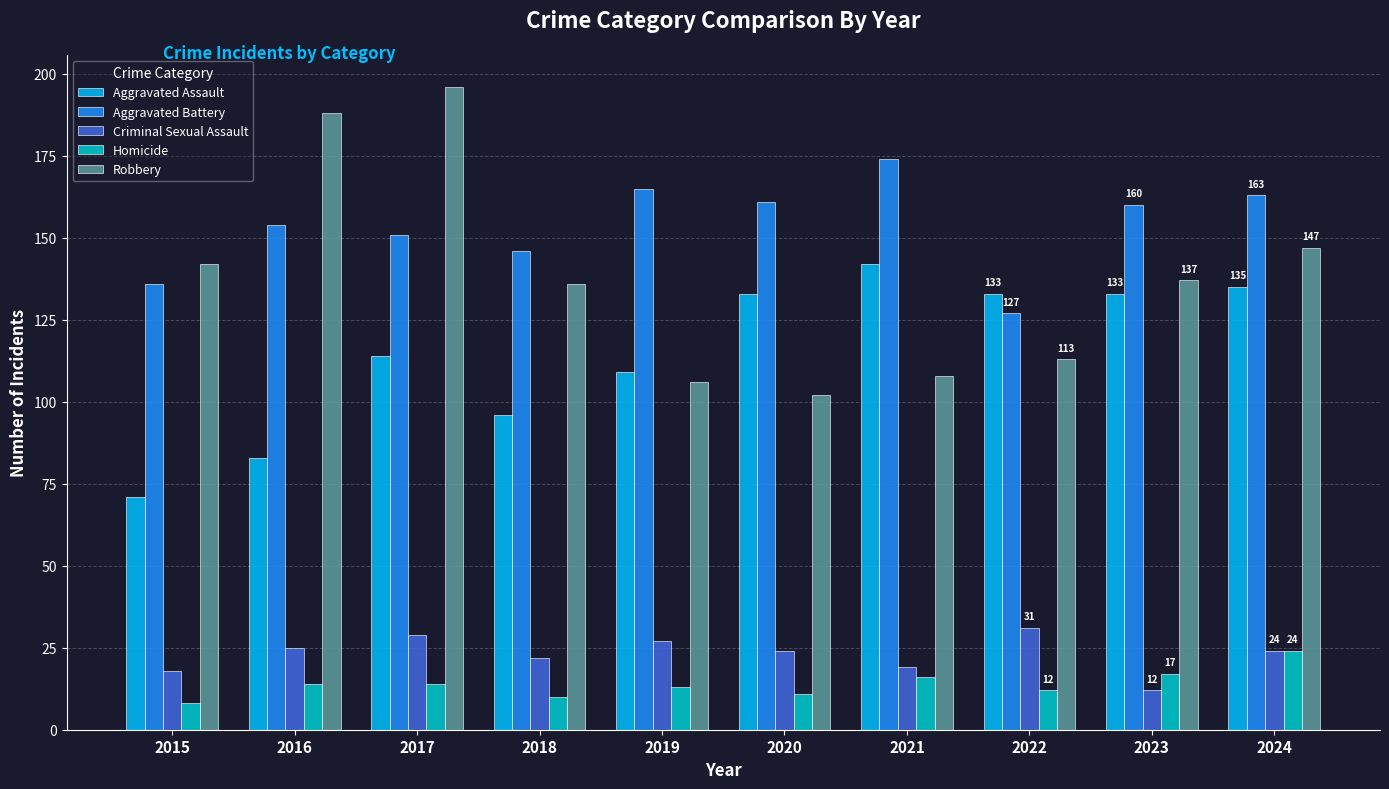

What is the value of the Robbery bar at the 9th from the left?

137